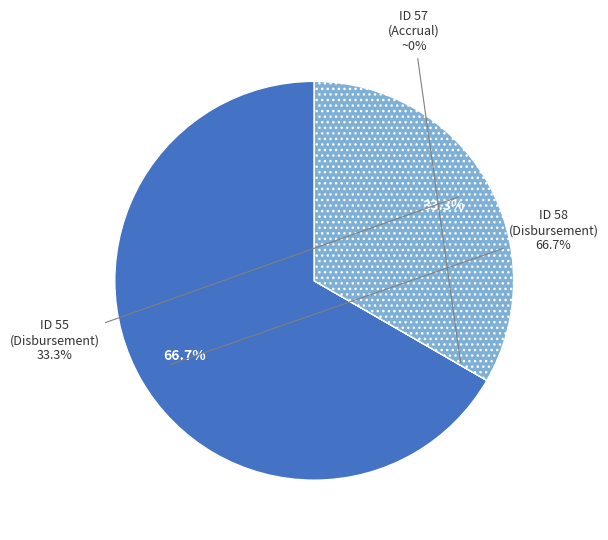

Rank the categories by value from highest to lowest.

ID 58 (Disbursement), ID 55 (Disbursement), ID 57 (Accrual)